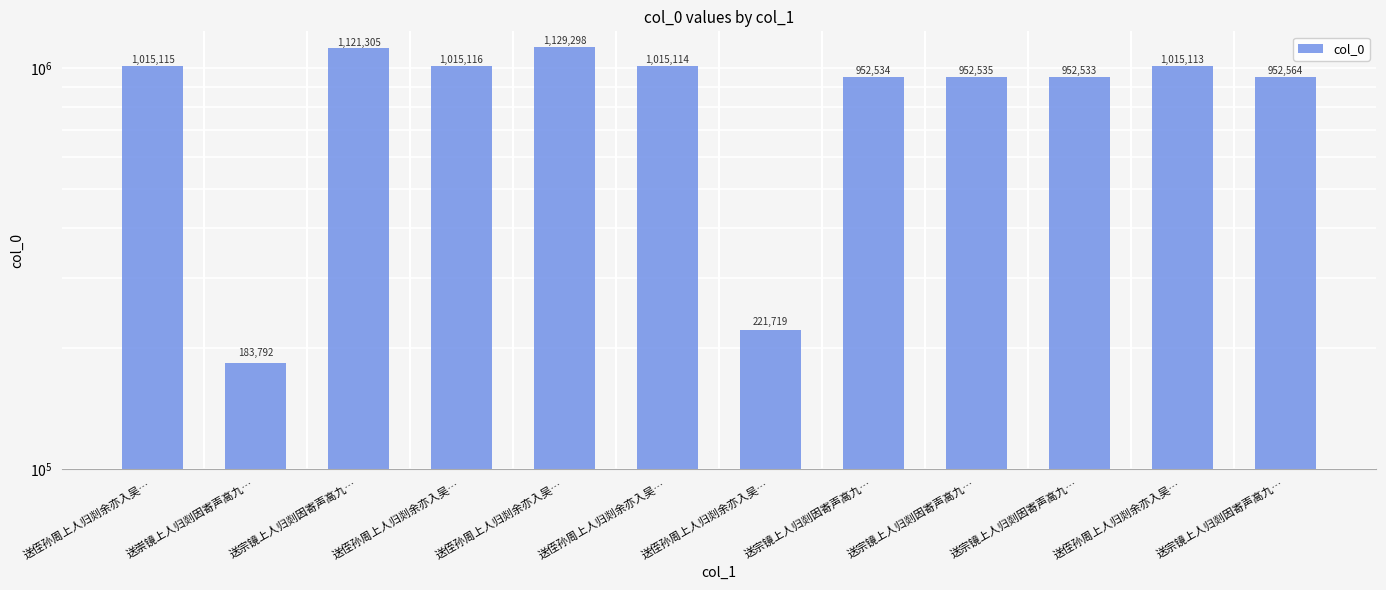

True or false: the data shows 1129298 at 送侄孙周上人归剡余亦入吴….

True